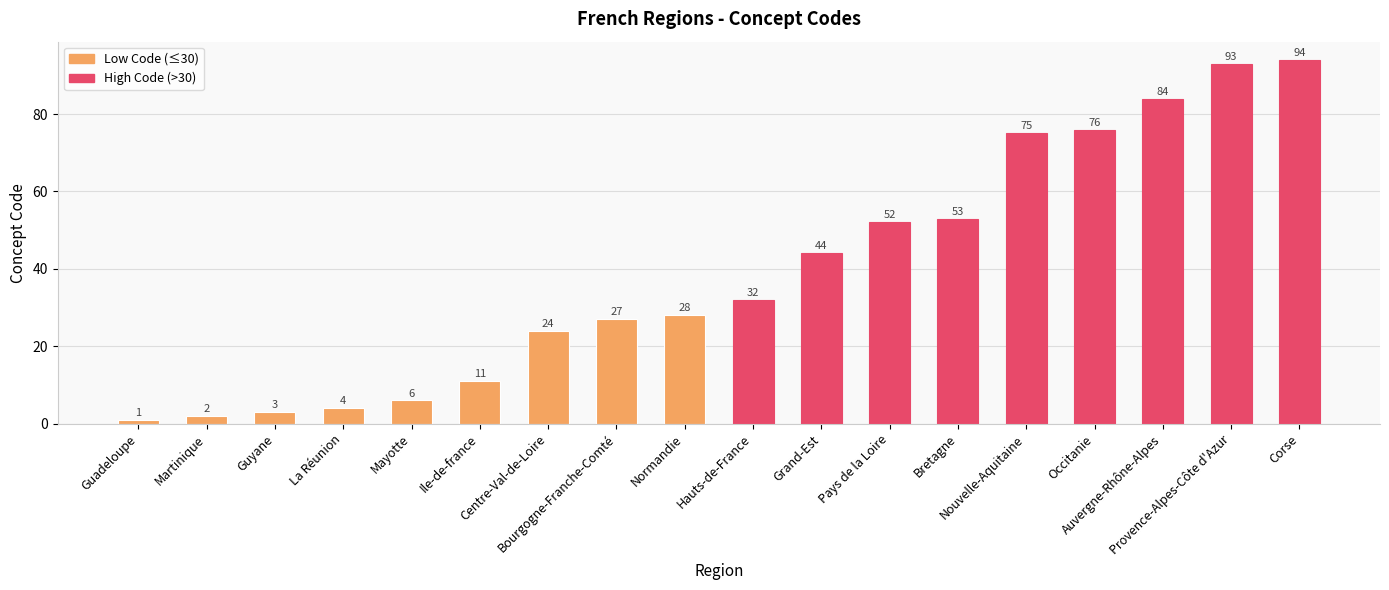

What is the average value?

39